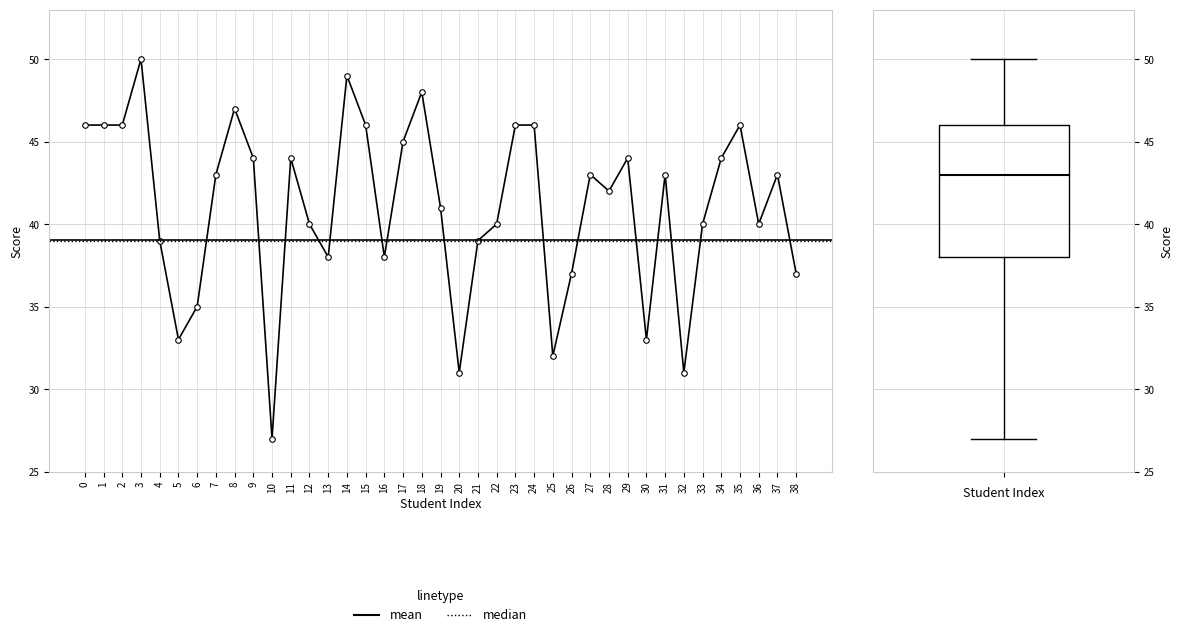

Between 27 and 4, which is larger?

27